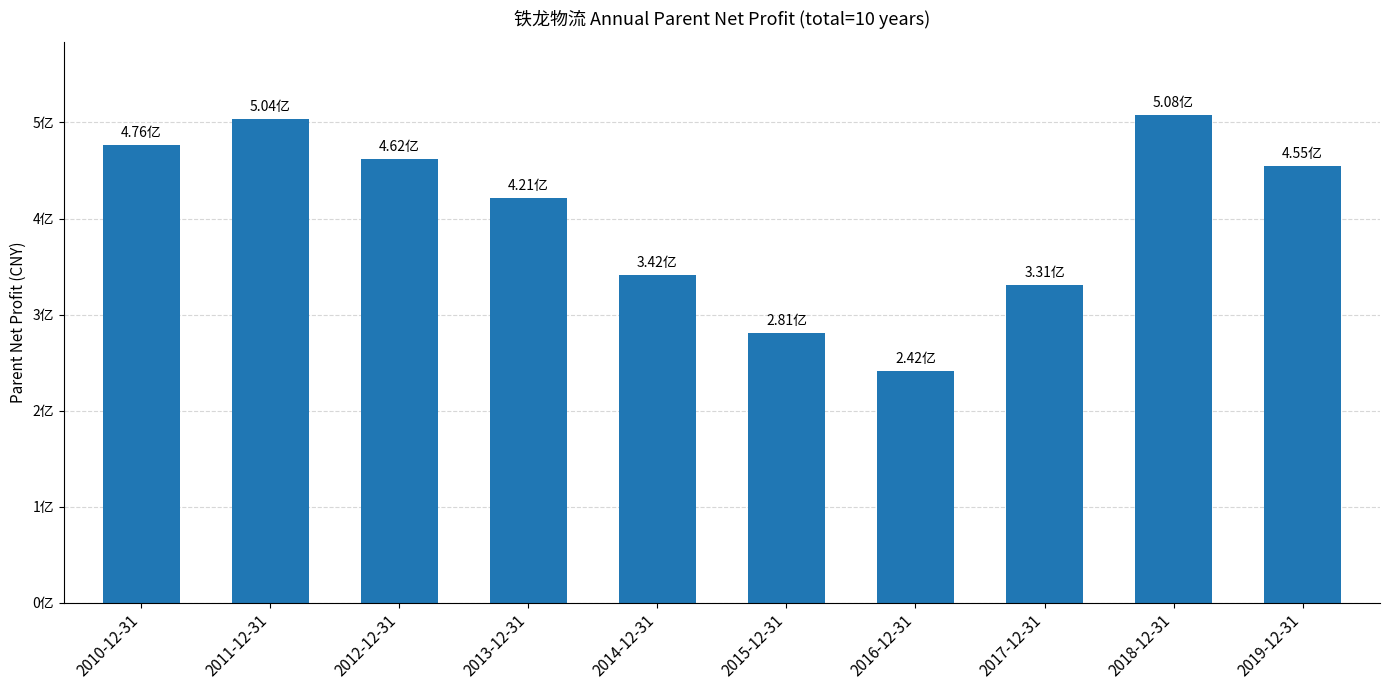

Approximately how many times larger is the value at 2010-12-31 compared to 2015-12-31?

1.7